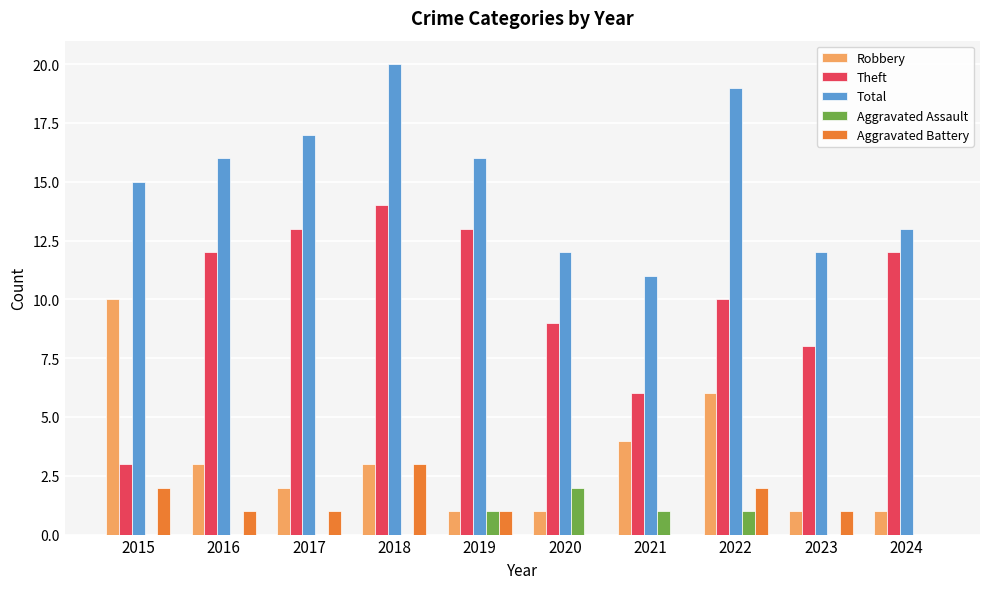

Are the bars horizontal?

No